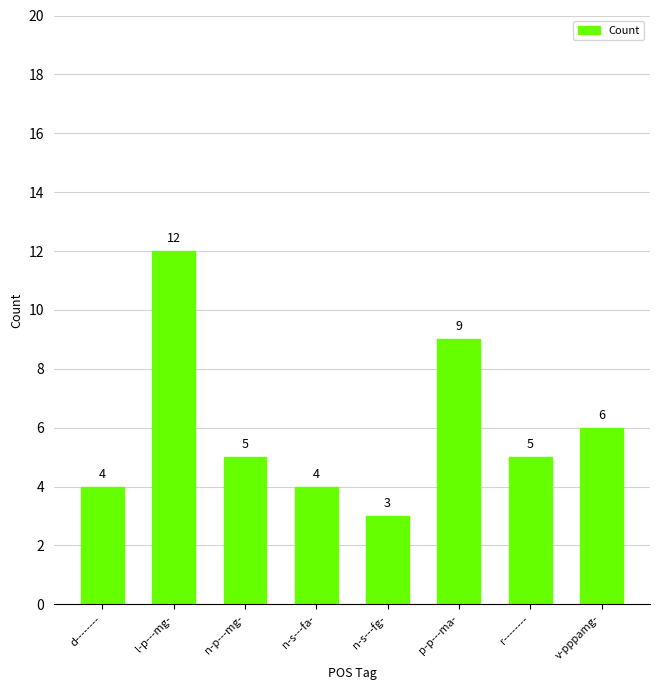

Reading left to right, list all the values displayed in this chart.

4	12	5	4	3	9	5	6